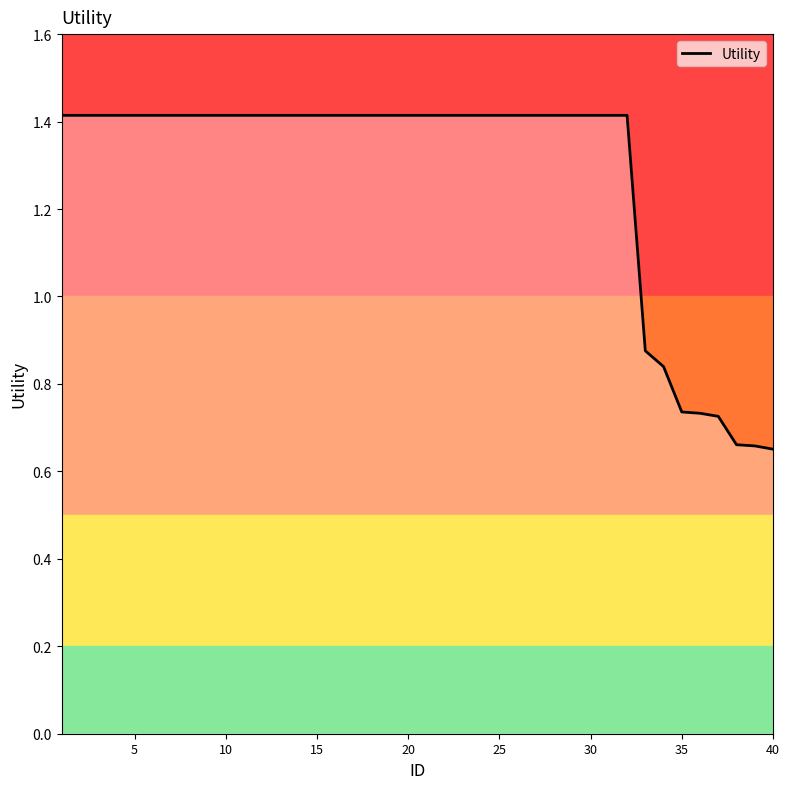

The Utility series shows 1.4 at 20. True or false?

True